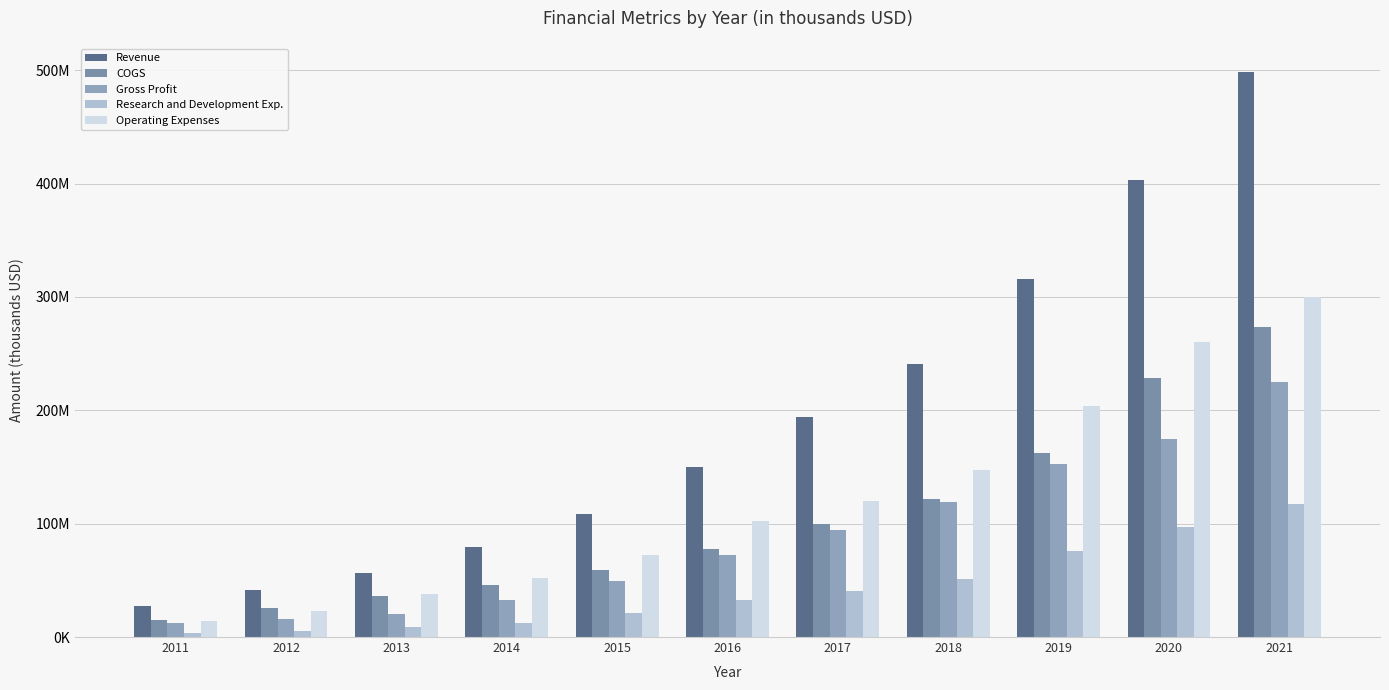

Does the chart contain stacked bars?

No